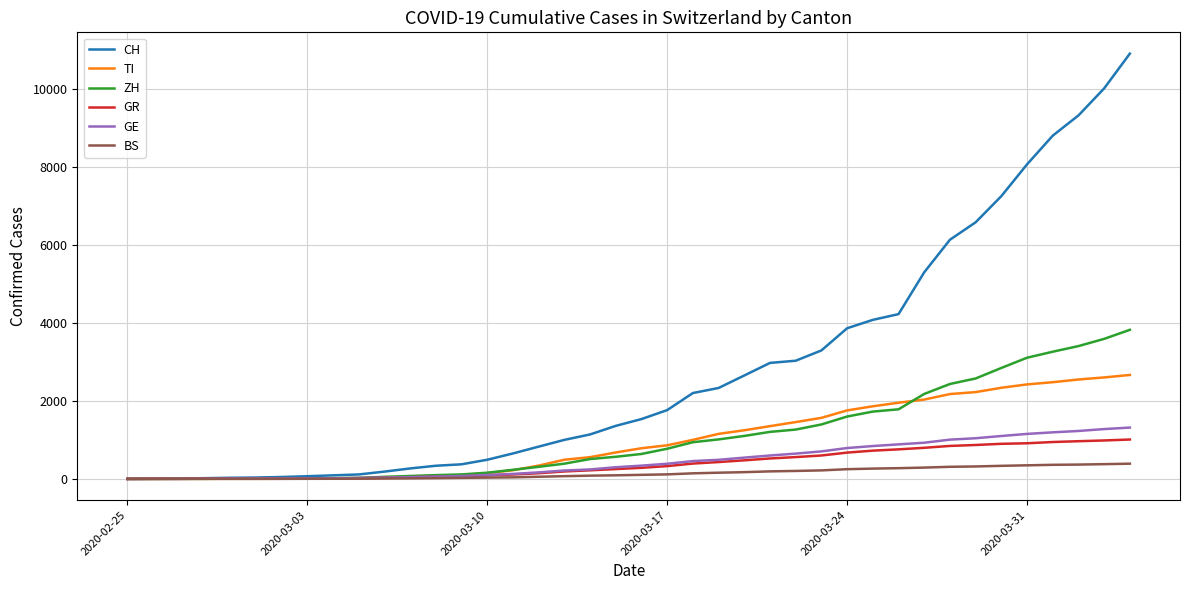

What is the highest value of the ZH series?

3820